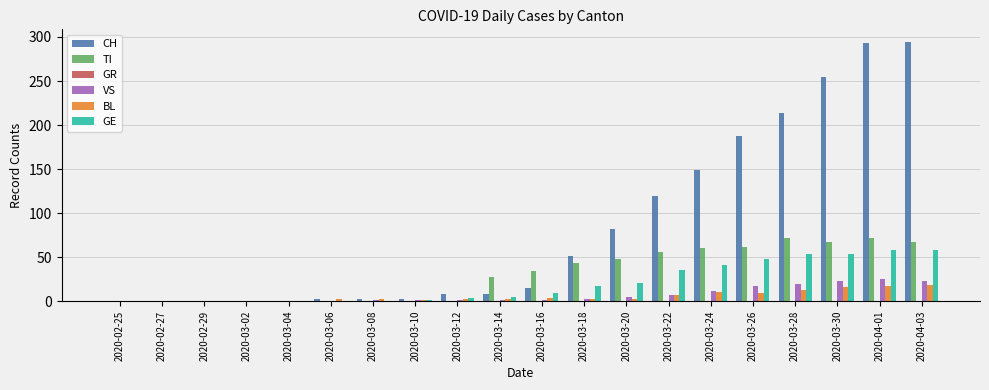

Which series has the largest total across all categories?

CH